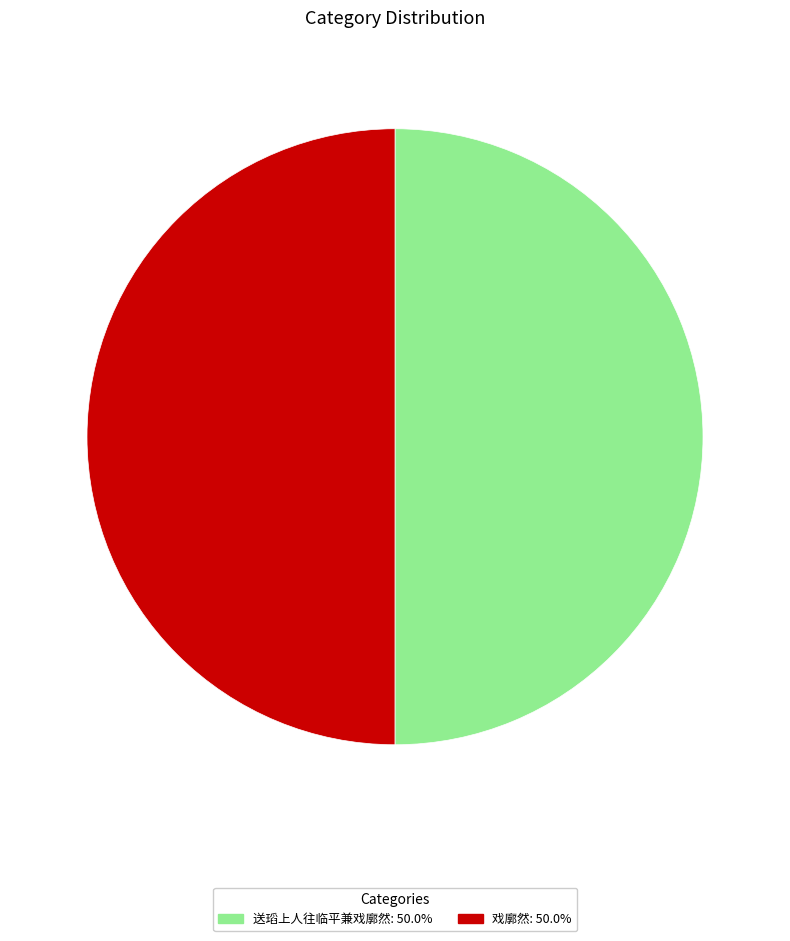

Is the sum of 送瑫上人往临平兼戏廓然 and 戏廓然 greater than half?

Yes